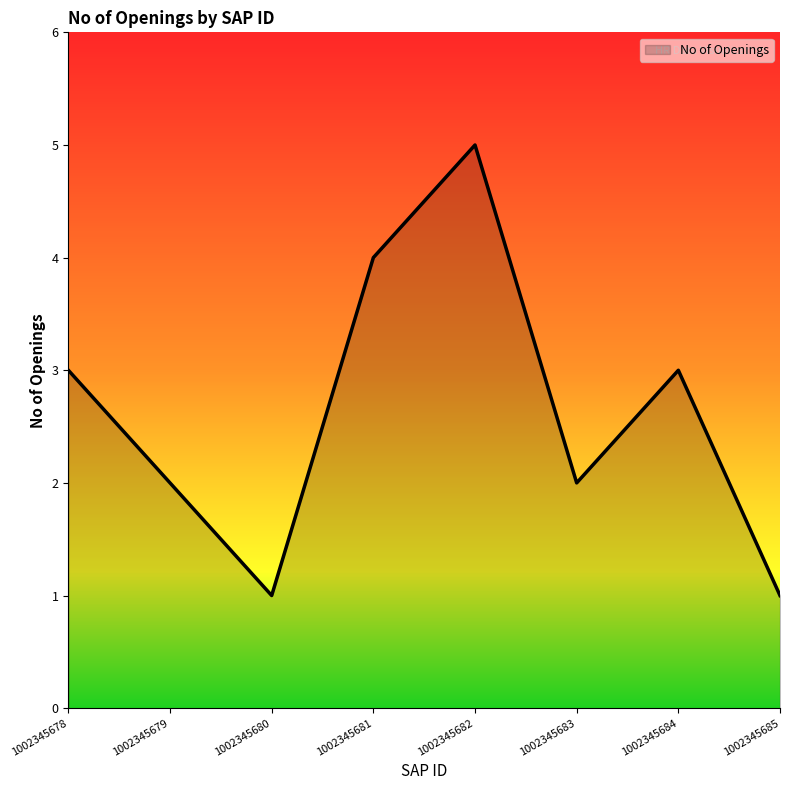

Reading left to right, list all the values displayed in this chart.

3	2	1	4	5	2	3	1